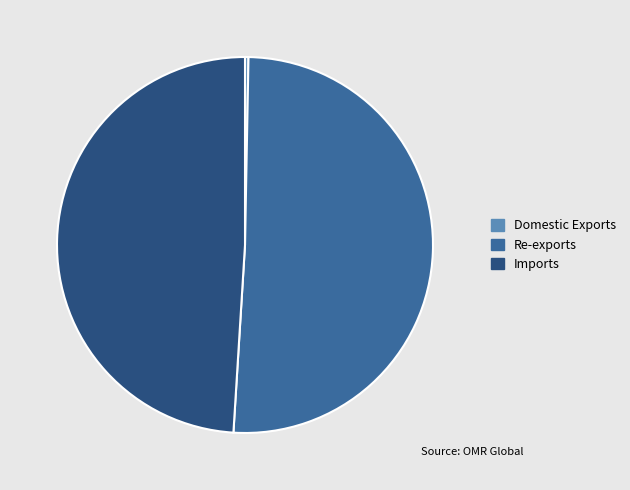

Which category has the biggest portion of the pie?

Re-exports